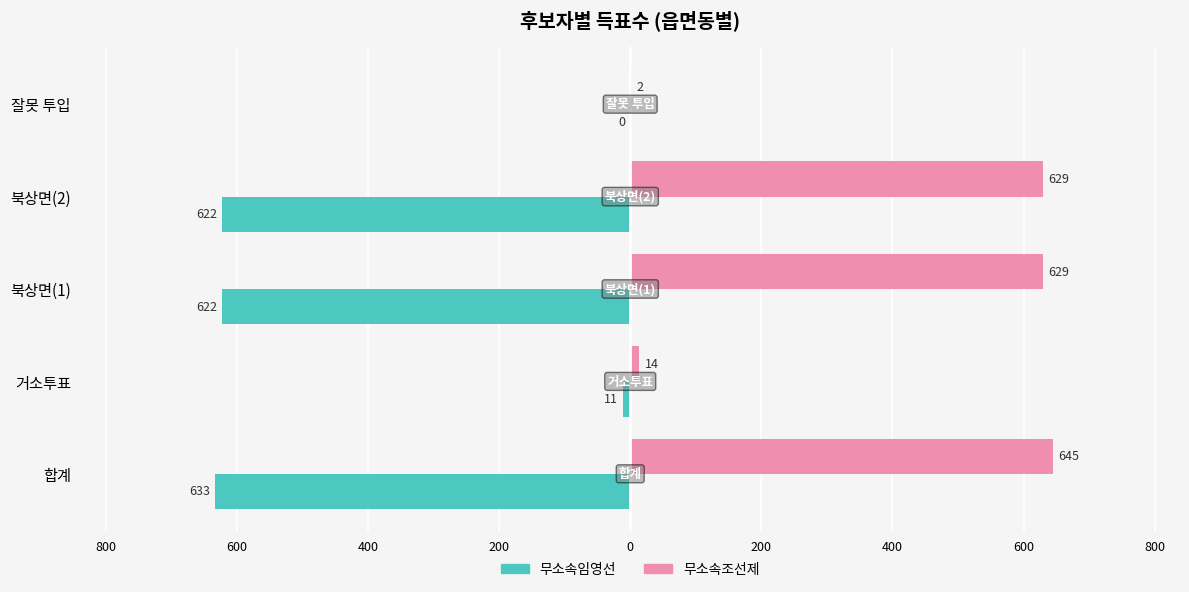

What is the minimum value for 무소속조선제?

2